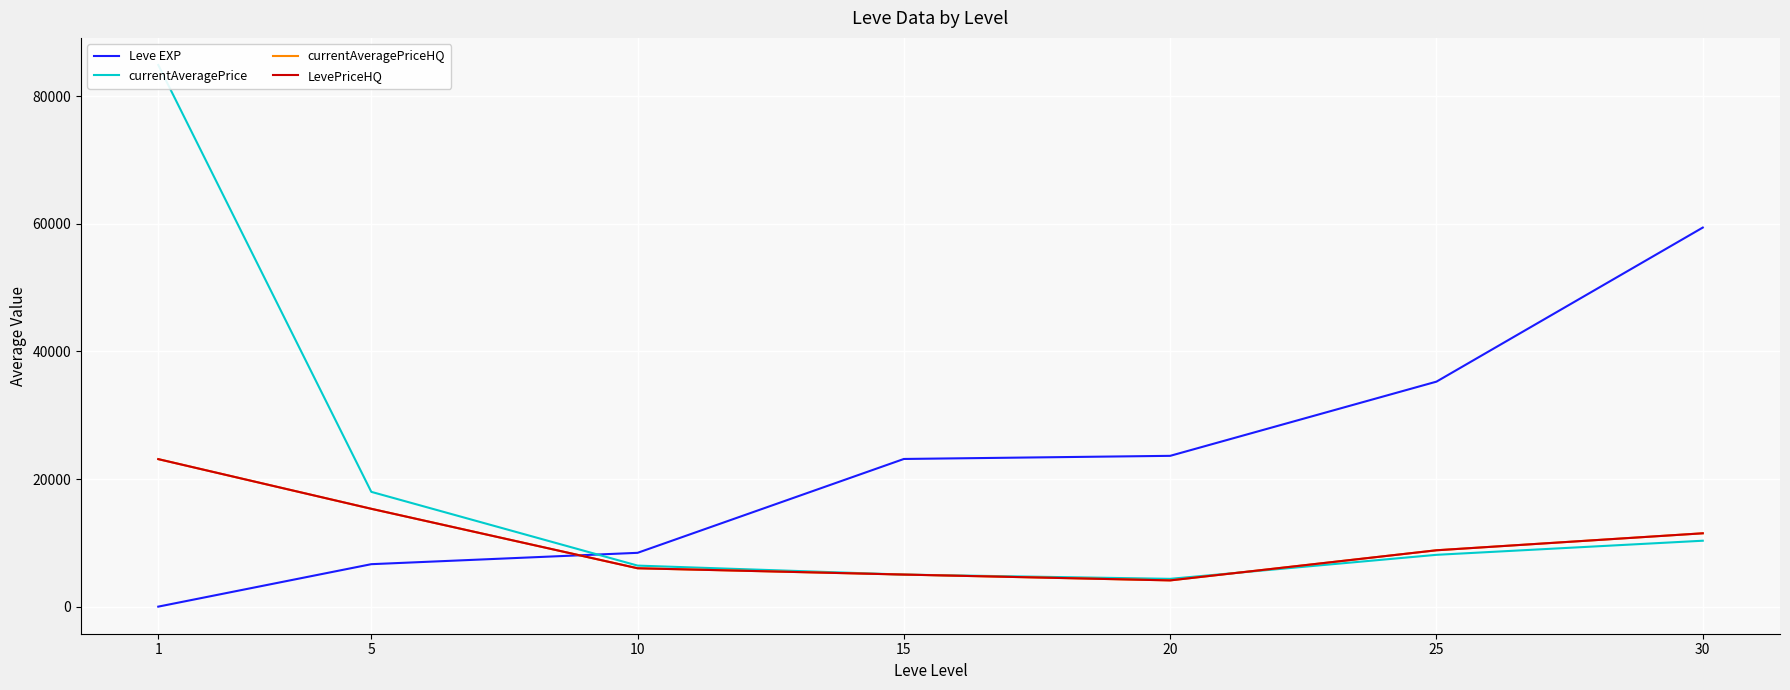

Is the value of currentAveragePrice at 25 greater than the value of LevePriceHQ at 1?

No